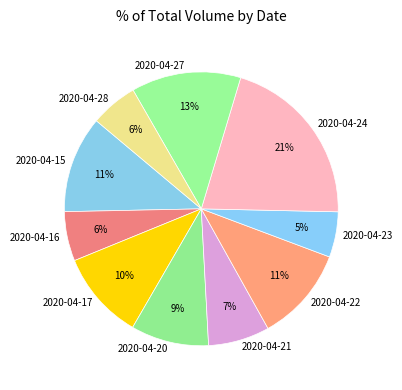

To the nearest percent, what is the difference between the 2020-04-20 and 2020-04-22 slice percentages?

2%